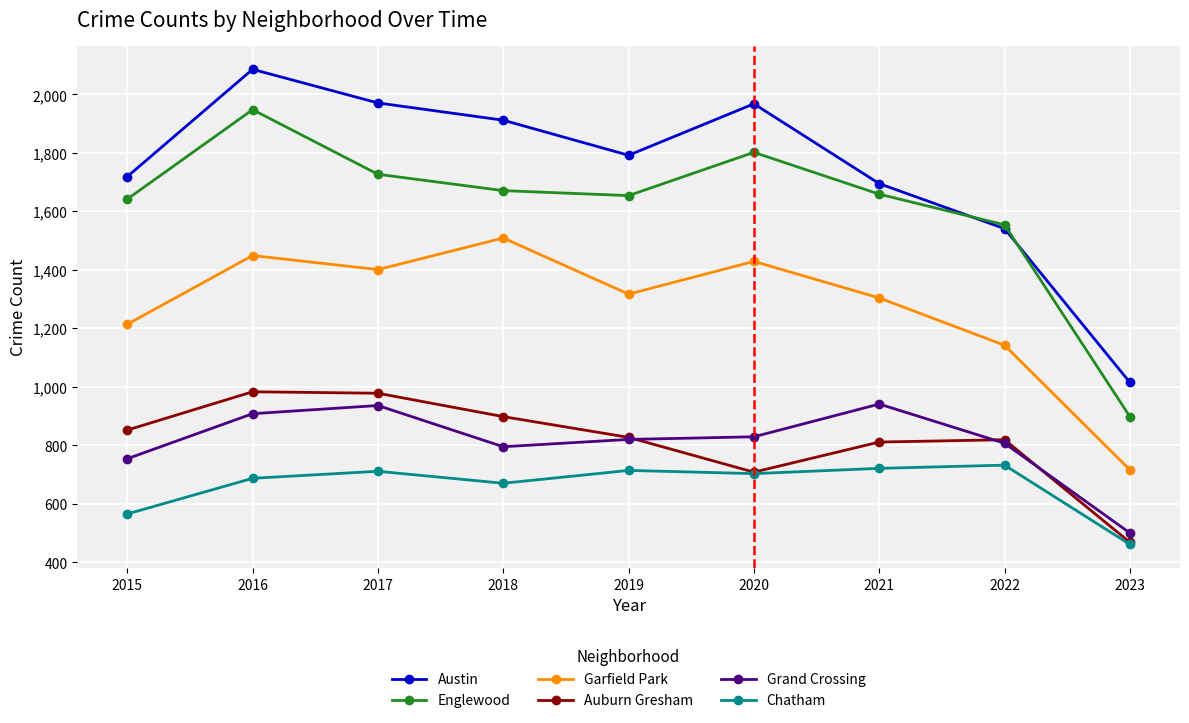

Rank the series at 2016 from highest to lowest value.

Austin, Englewood, Garfield Park, Auburn Gresham, Grand Crossing, Chatham